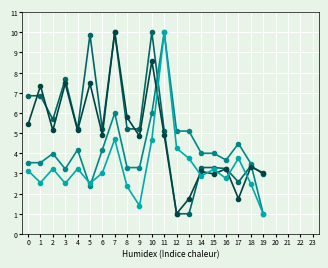

What is the total value across all series at 17?

12.6